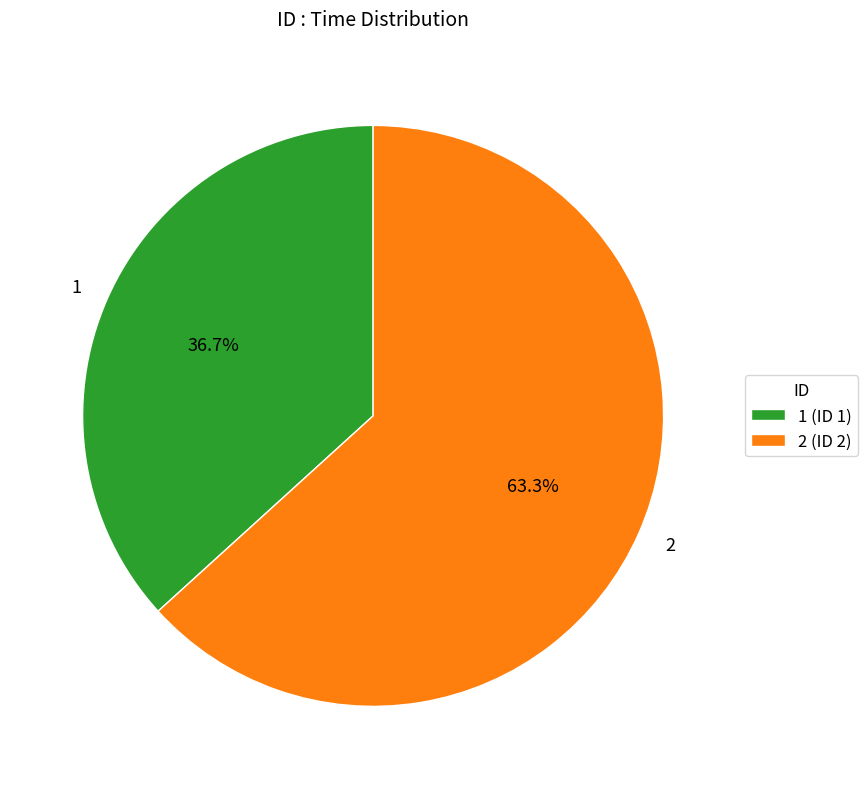

What percentage is the 2 slice, to the nearest percent?

63%